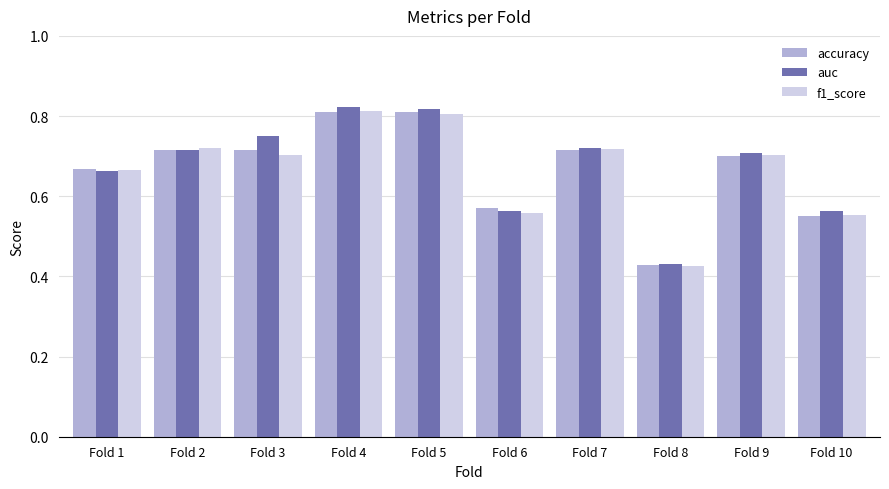

True or false: f1_score has a value of 0.3 at Fold 7.

False